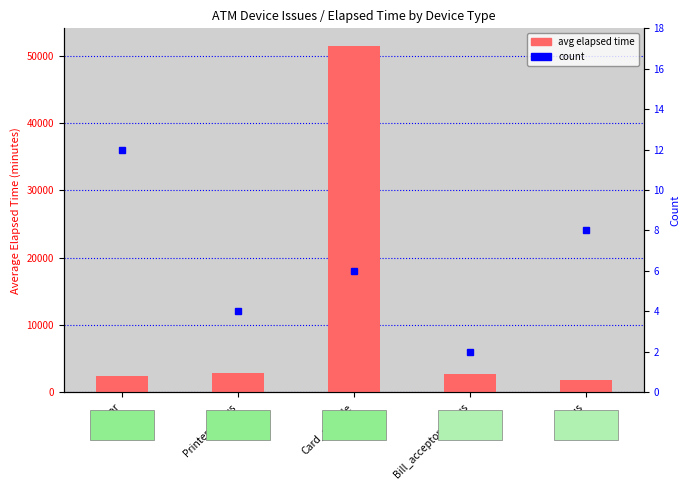

Between color and Bill_acceptor_status, which series saw the biggest shift?

avg elapsed time